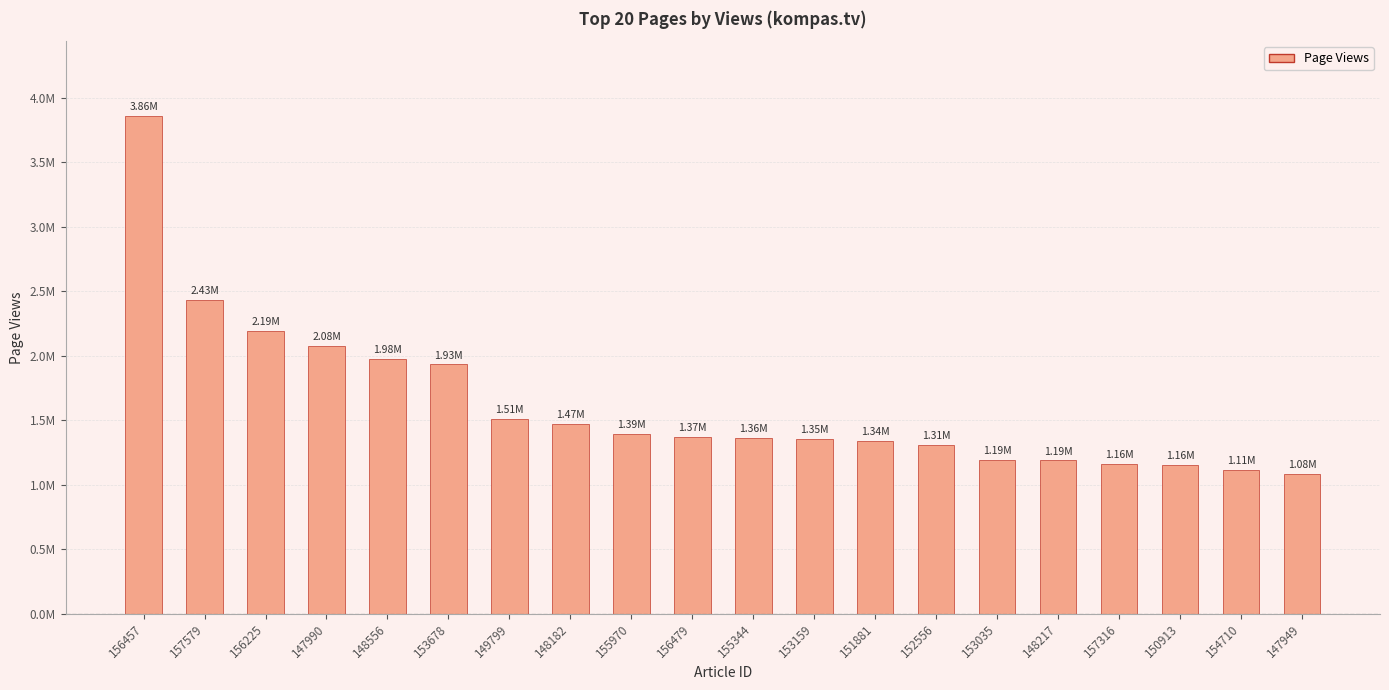

Does the chart contain any negative values?

No